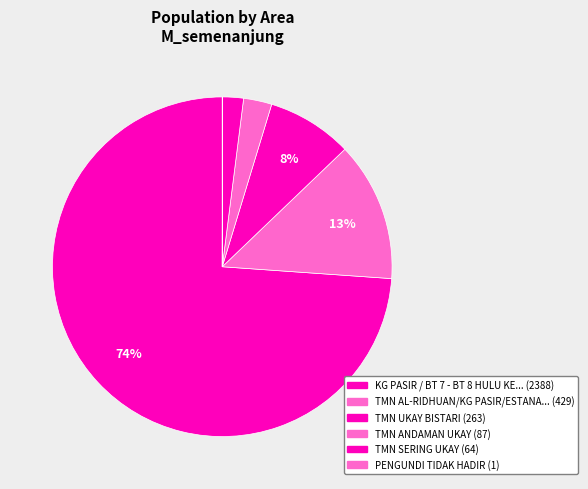

How many slices are in this pie chart?

6